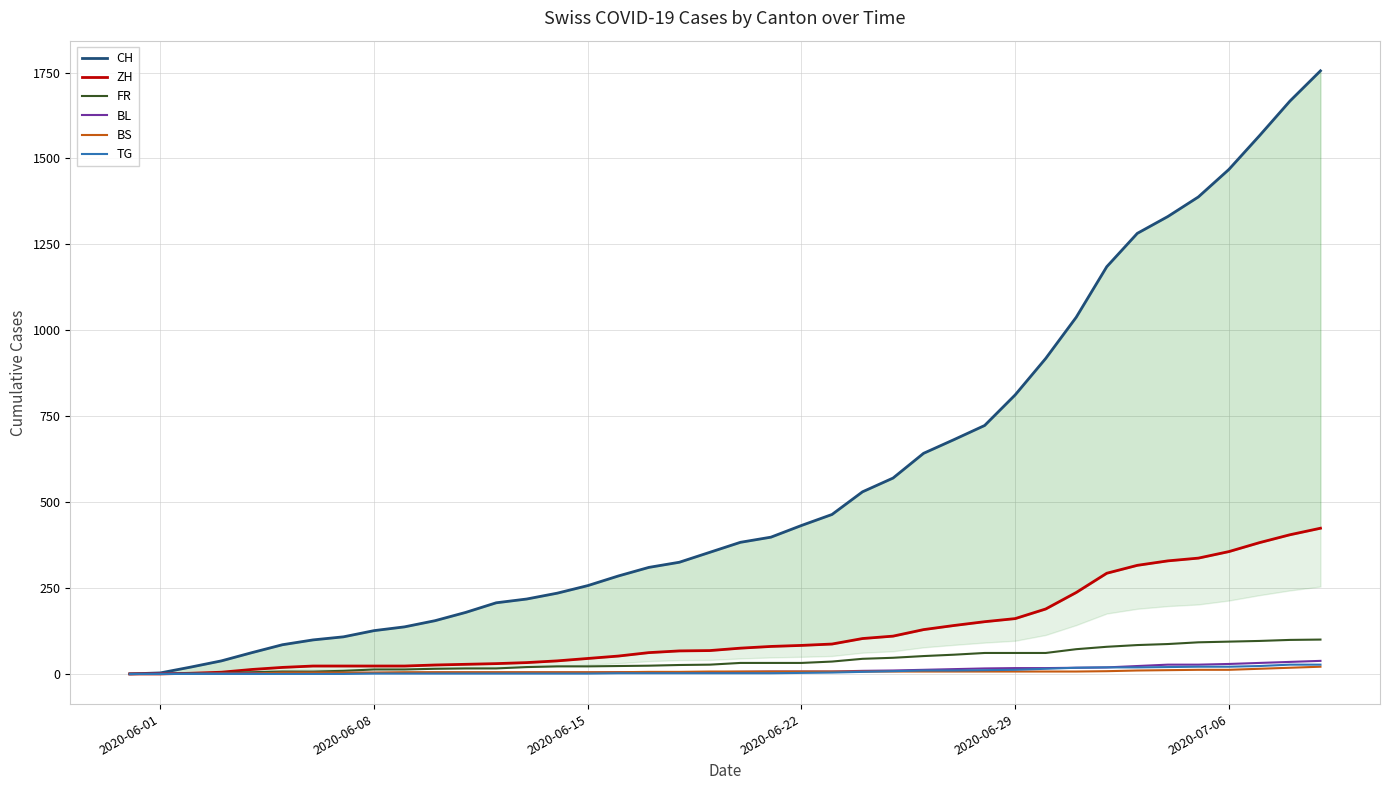

Which label corresponds to the smallest value in the chart?

2020-06-01